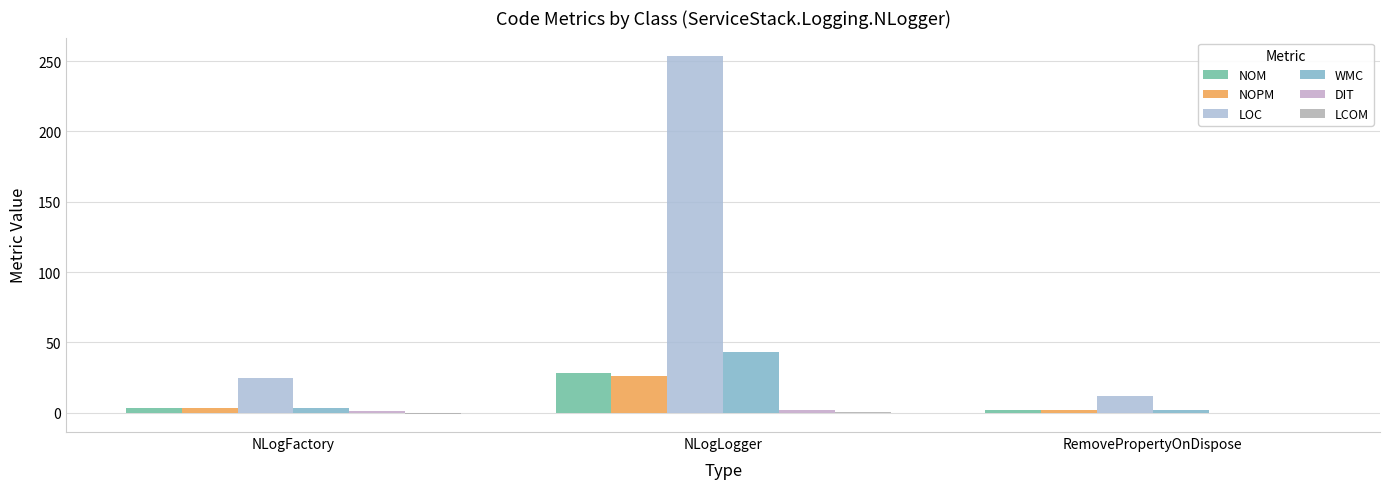

What position from the left is NLogLogger?

2